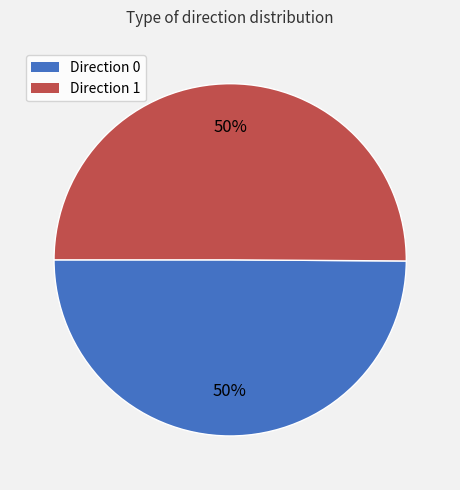

Do Direction 1 and Direction 0 together represent more than half of the pie?

Yes